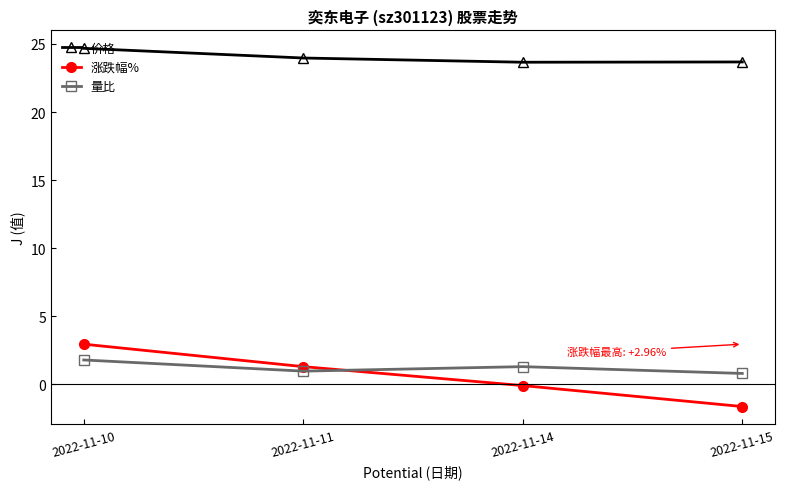

What is the value of the 涨跌幅% point at the 2nd from the left?

1.3